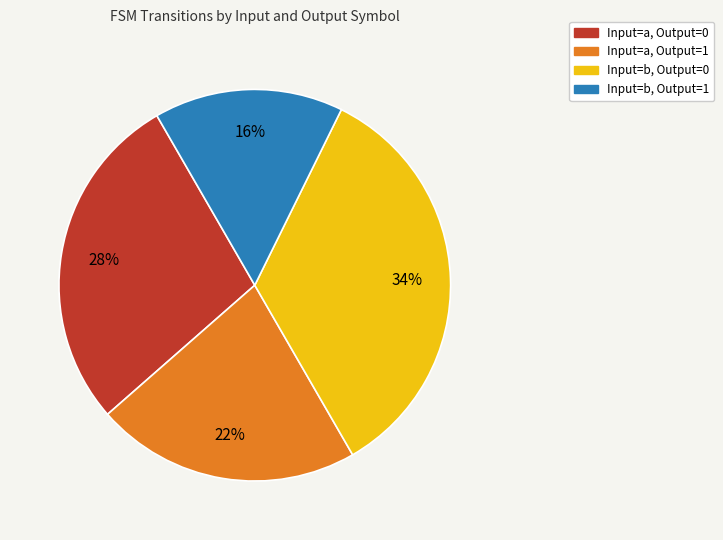

Is it true that Input=a, Output=0 is 28% of the pie?

True